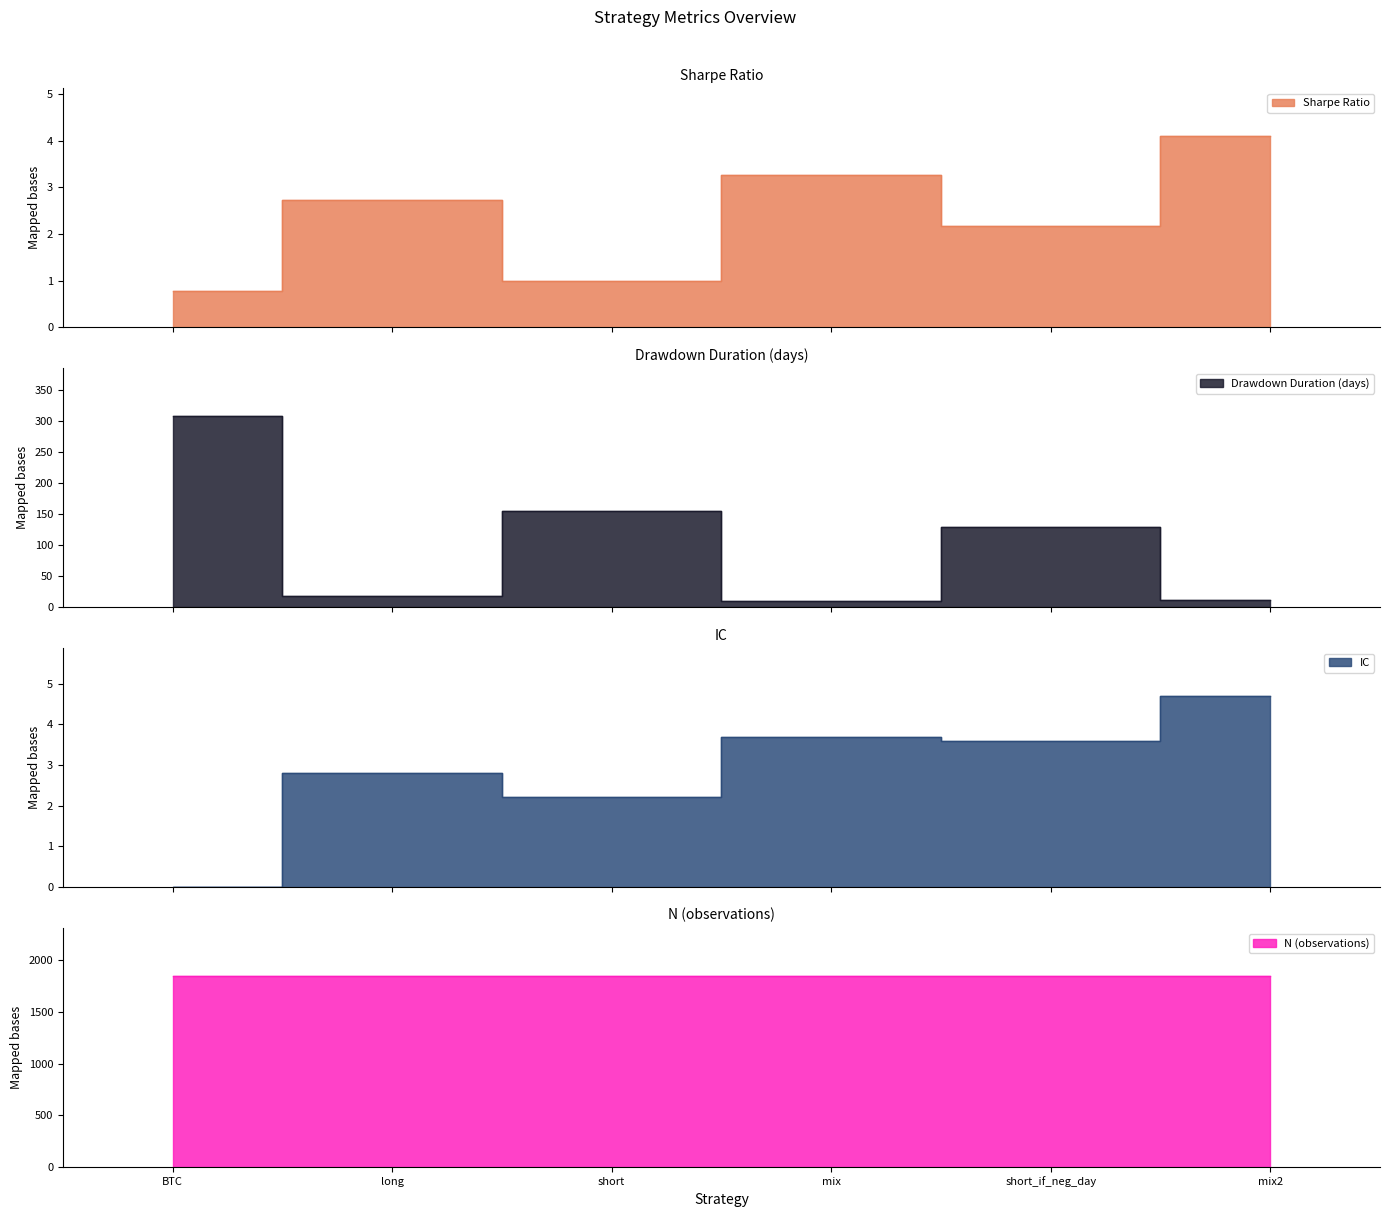

Between long and mix2, which series saw the biggest shift?

dd_time